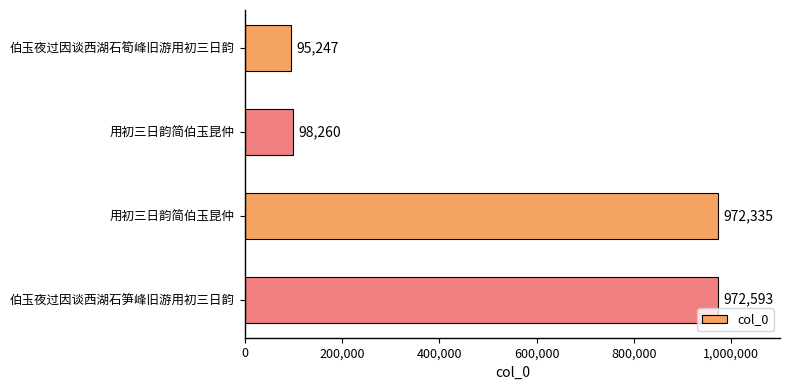

How many bars are there in total?

4